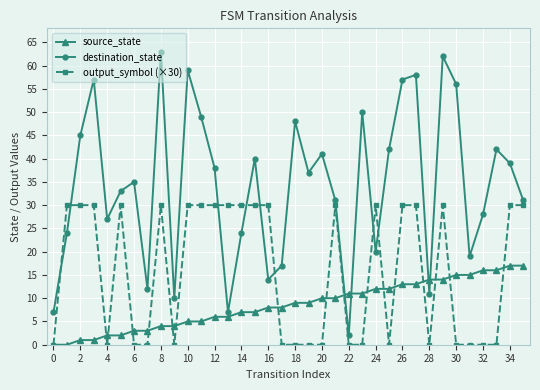

Which series has the widest spread of values?

destination_state